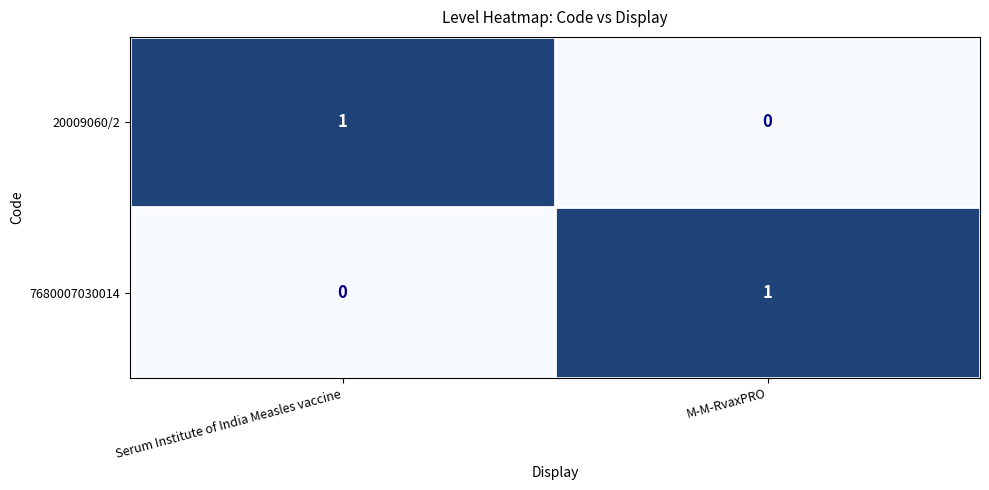

Between Serum Institute of India Measles vaccine and M-M-RvaxPRO, which is larger?

Serum Institute of India Measles vaccine